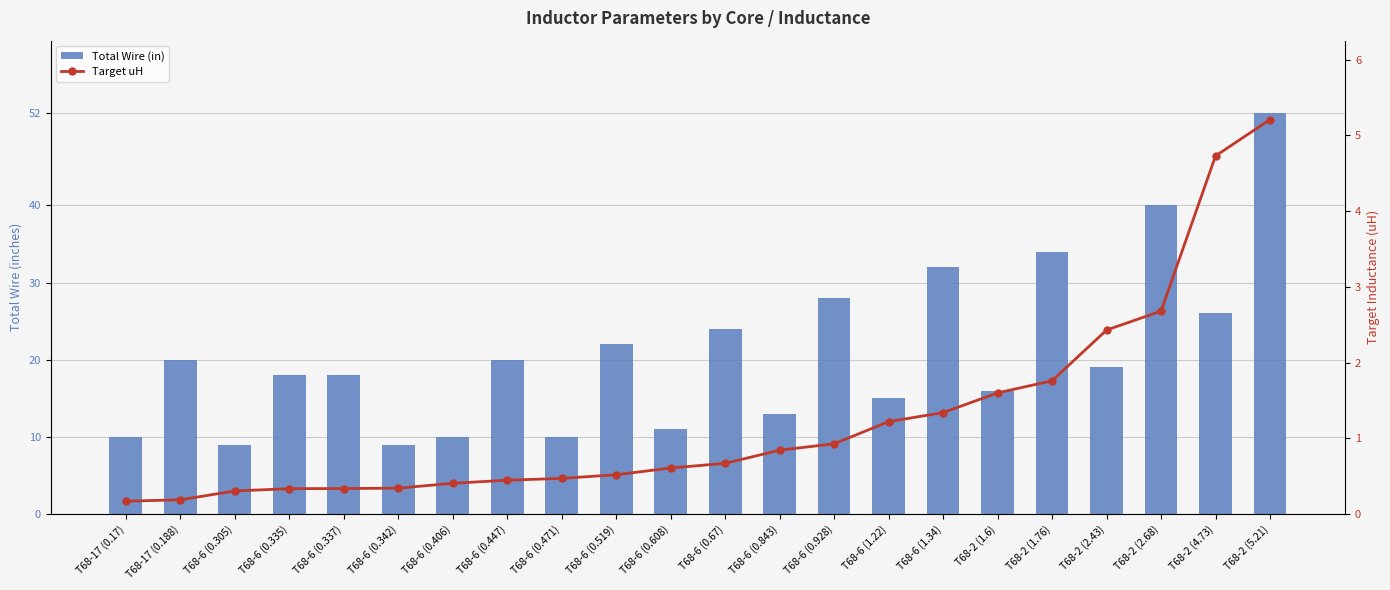

What is the difference between the second highest and second lowest values in the Total Wire (in) series?

31.0